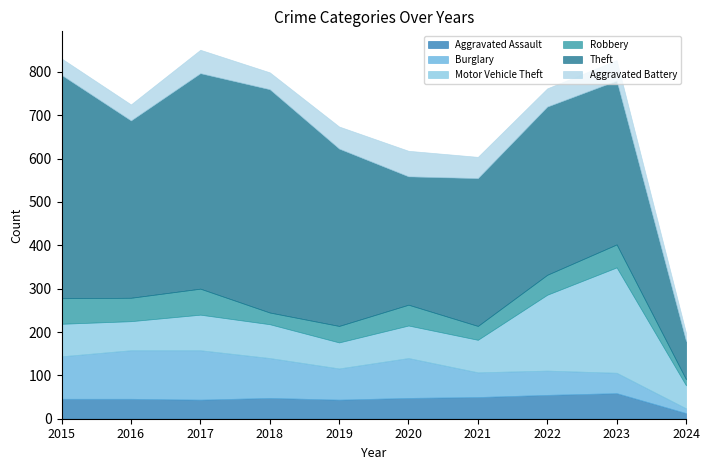

What is the lowest value of the Aggravated Assault series?

13